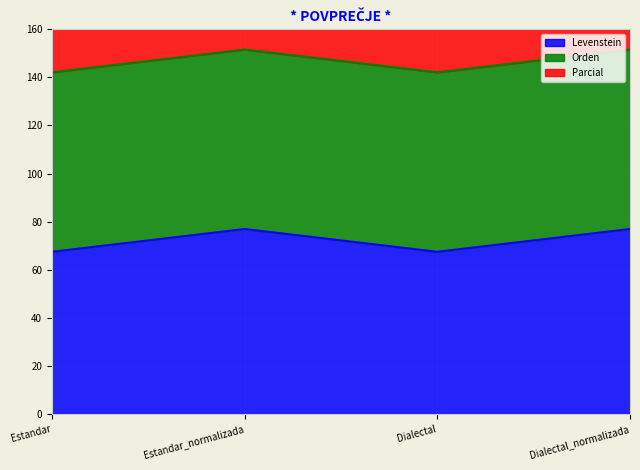

Is it true that Parcial equals 142.1 at Dialectal?

True